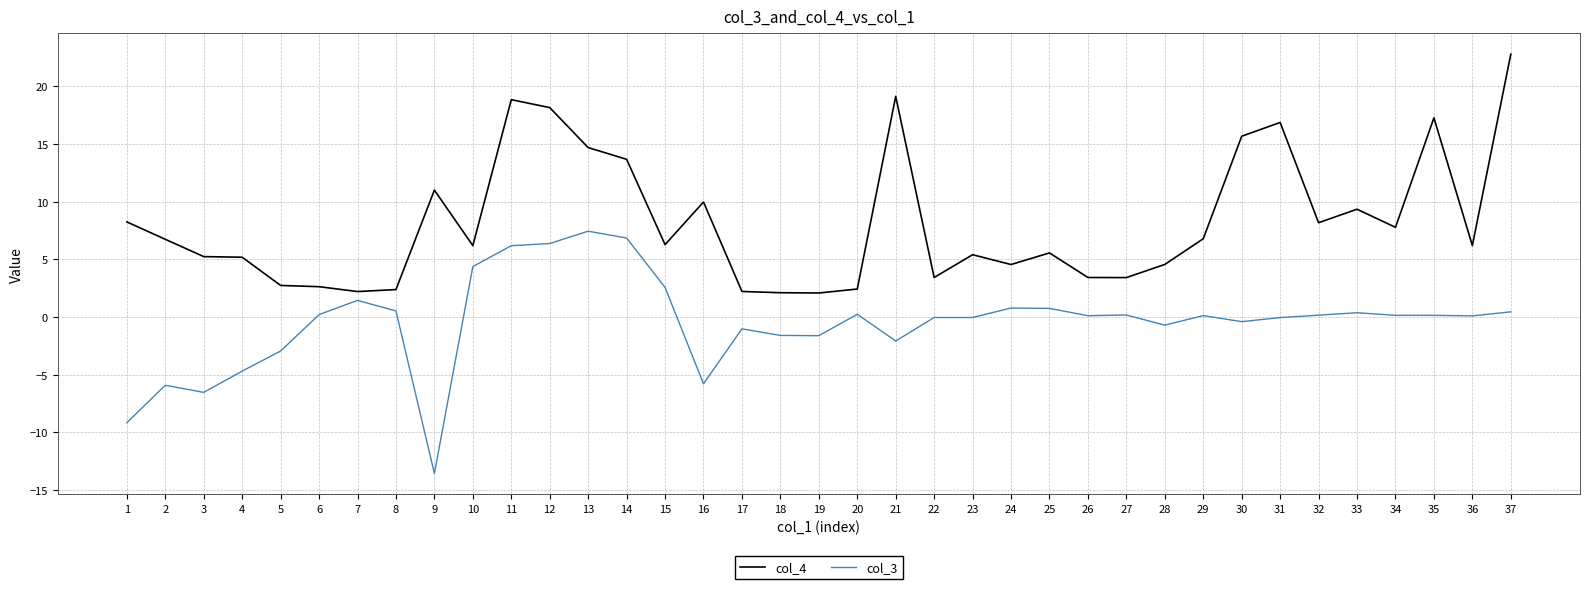

The value of col_3 at 37 is 0.5. True or false?

True